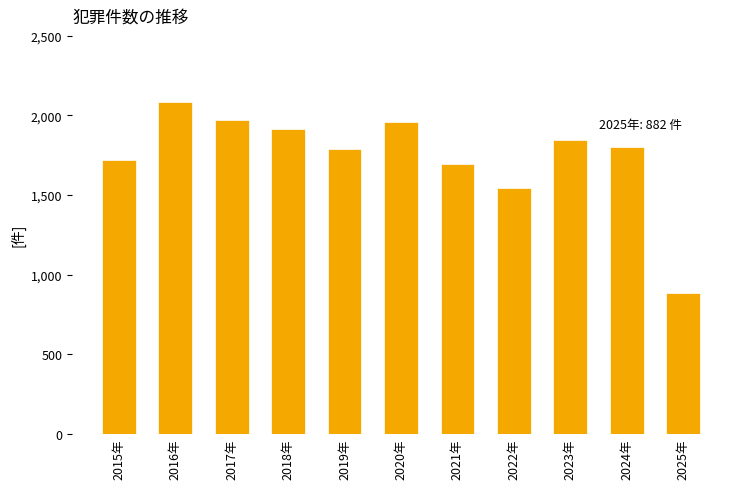

Approximately how many times larger is the value at 2015年 compared to 2020年?

0.9